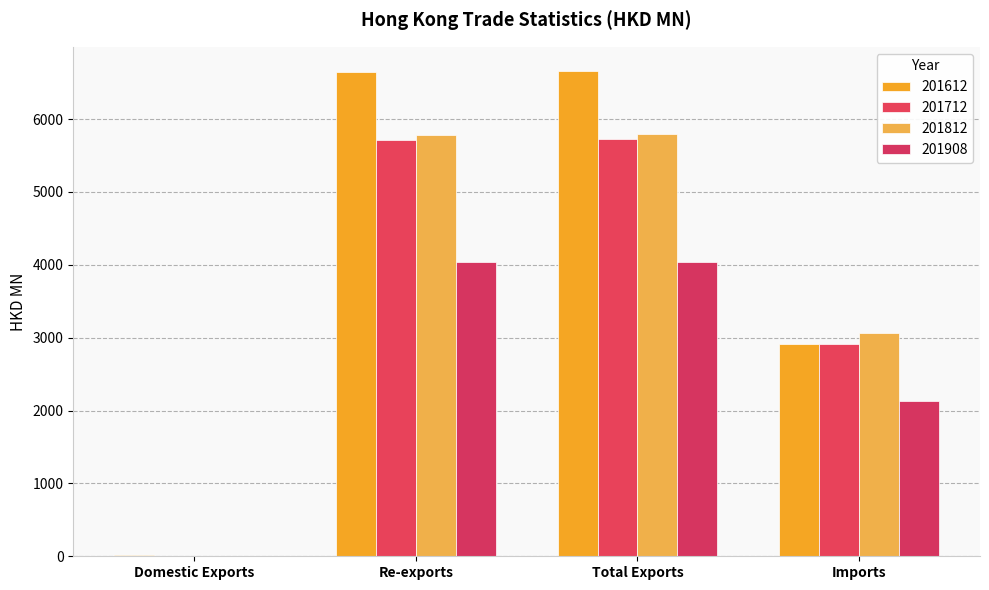

Are the bars horizontal?

No